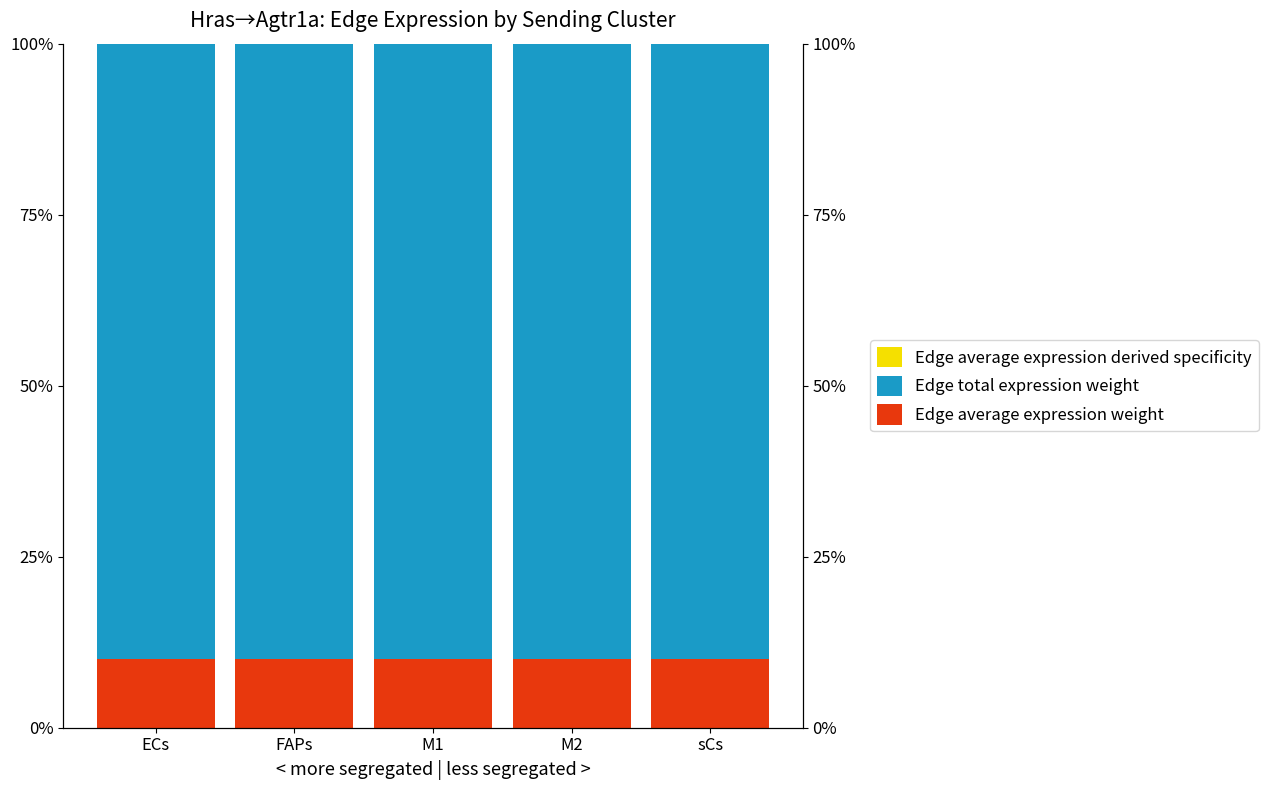

Is the value of Edge average expression weight at ECs greater than the value of Edge total expression weight at FAPs?

No